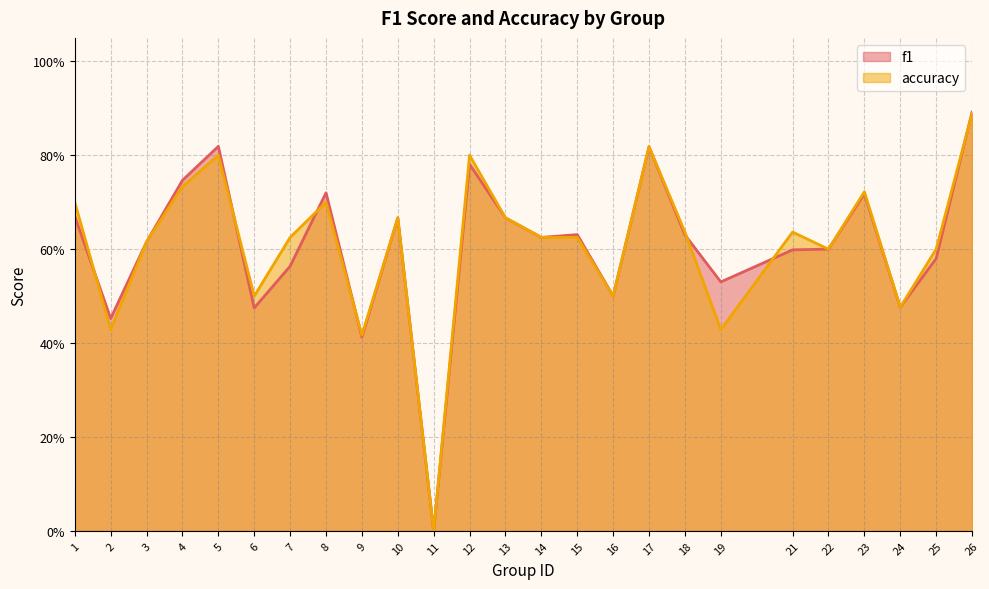

Which series ends up on top after the final intersection of accuracy and f1?

f1